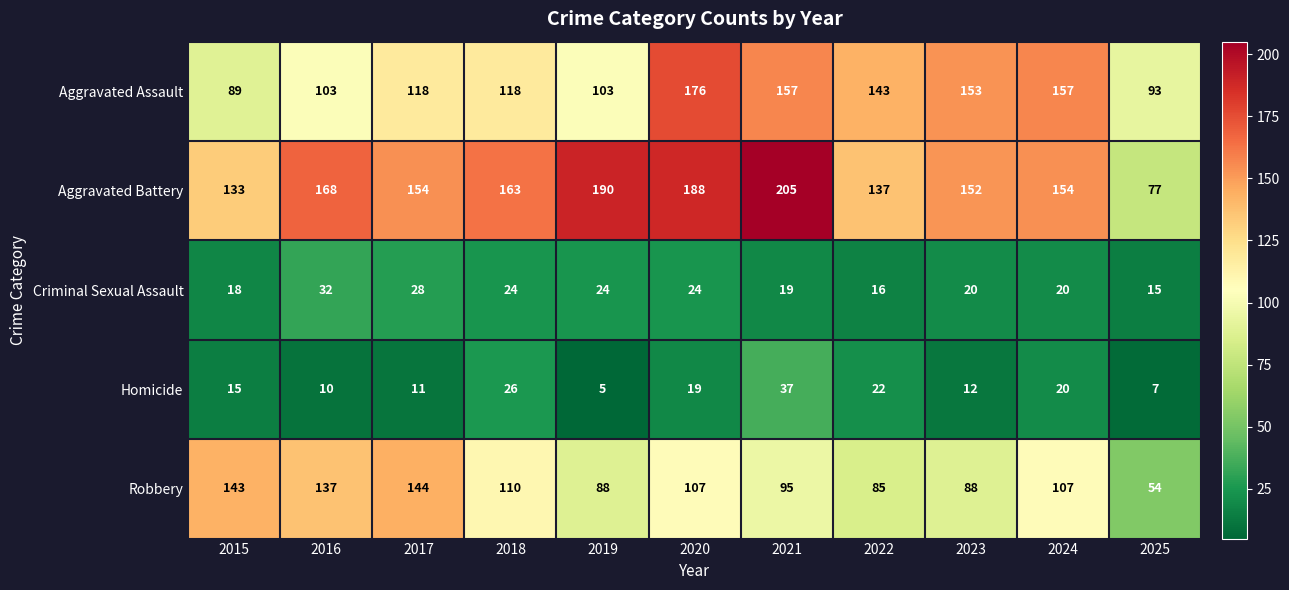

What is the average value of the Homicide series?

17